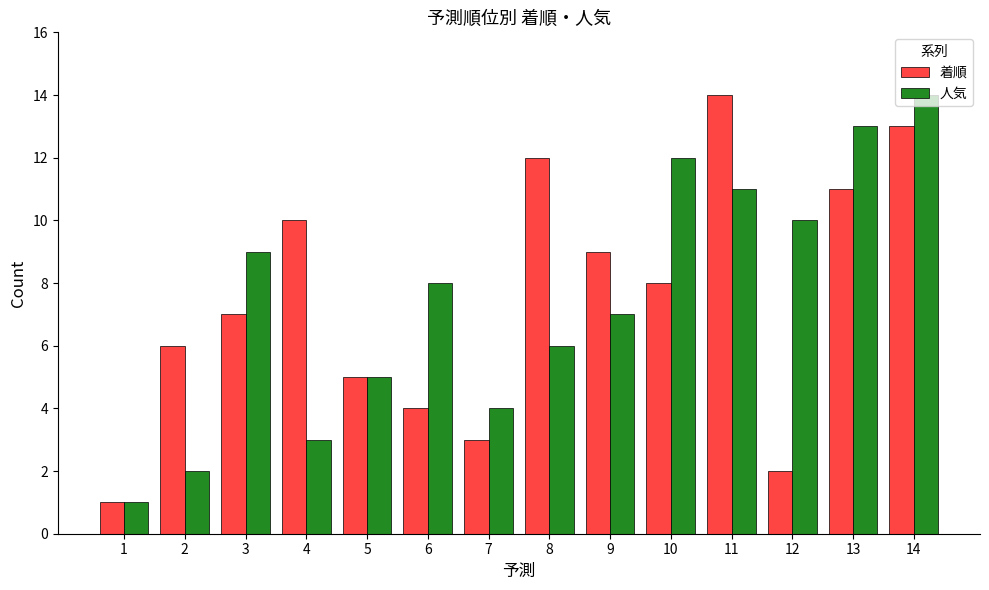

Rank the categories by 着順 value from lowest to highest.

1, 12, 7, 6, 5, 2, 3, 10, 9, 4, 13, 8, 14, 11